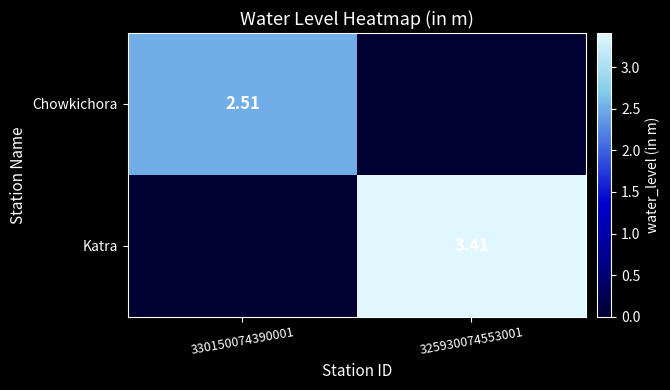

The Chowkichora series shows 2.5 at 330150074390001. True or false?

True